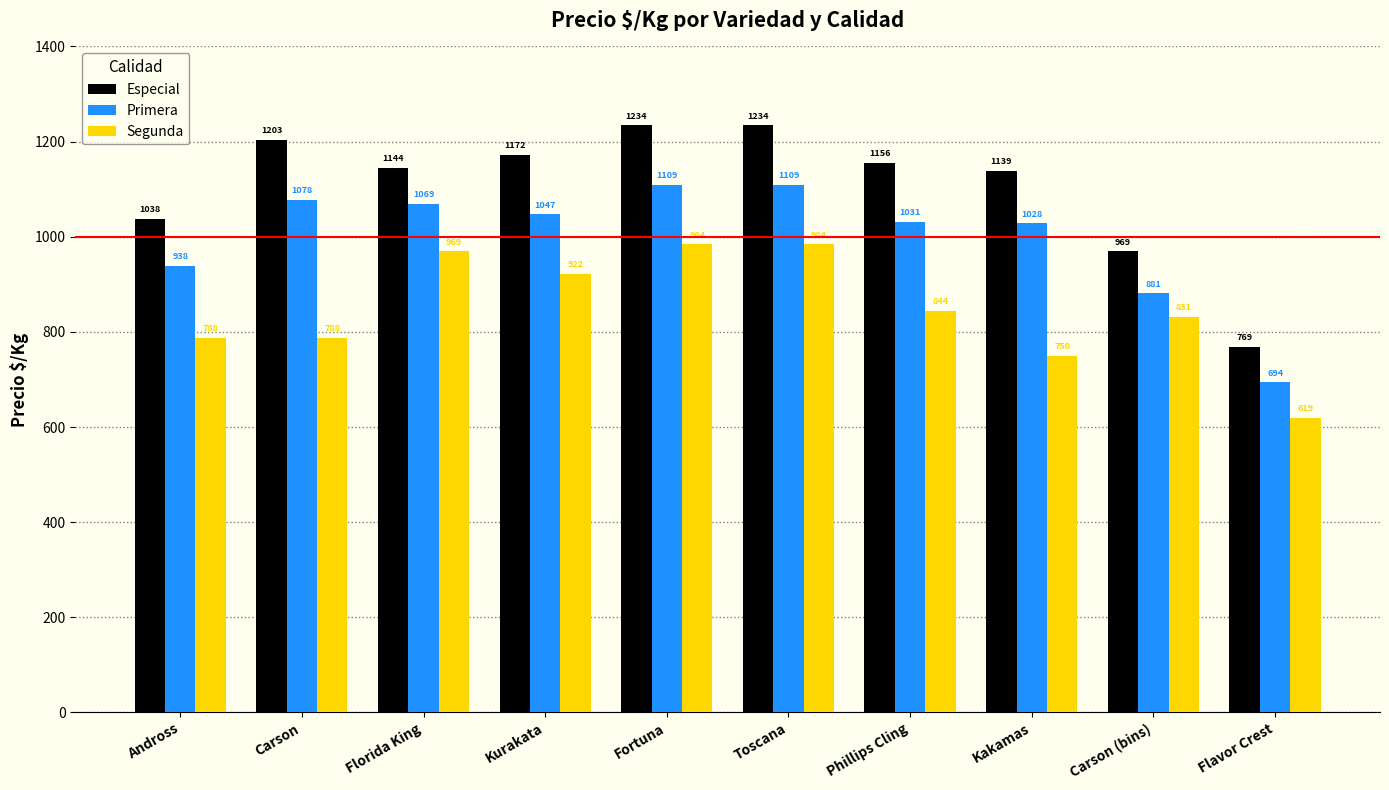

At which category does the chart reach its minimum across all series?

Flavor Crest